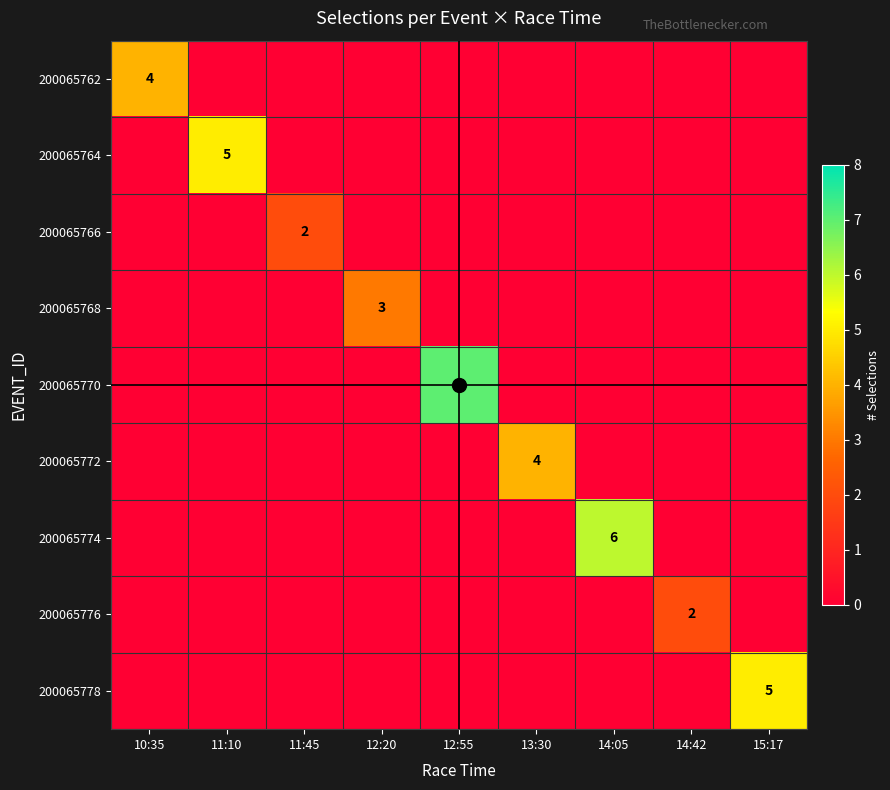

Is it true that 200065768 equals 2 at 12:20?

False